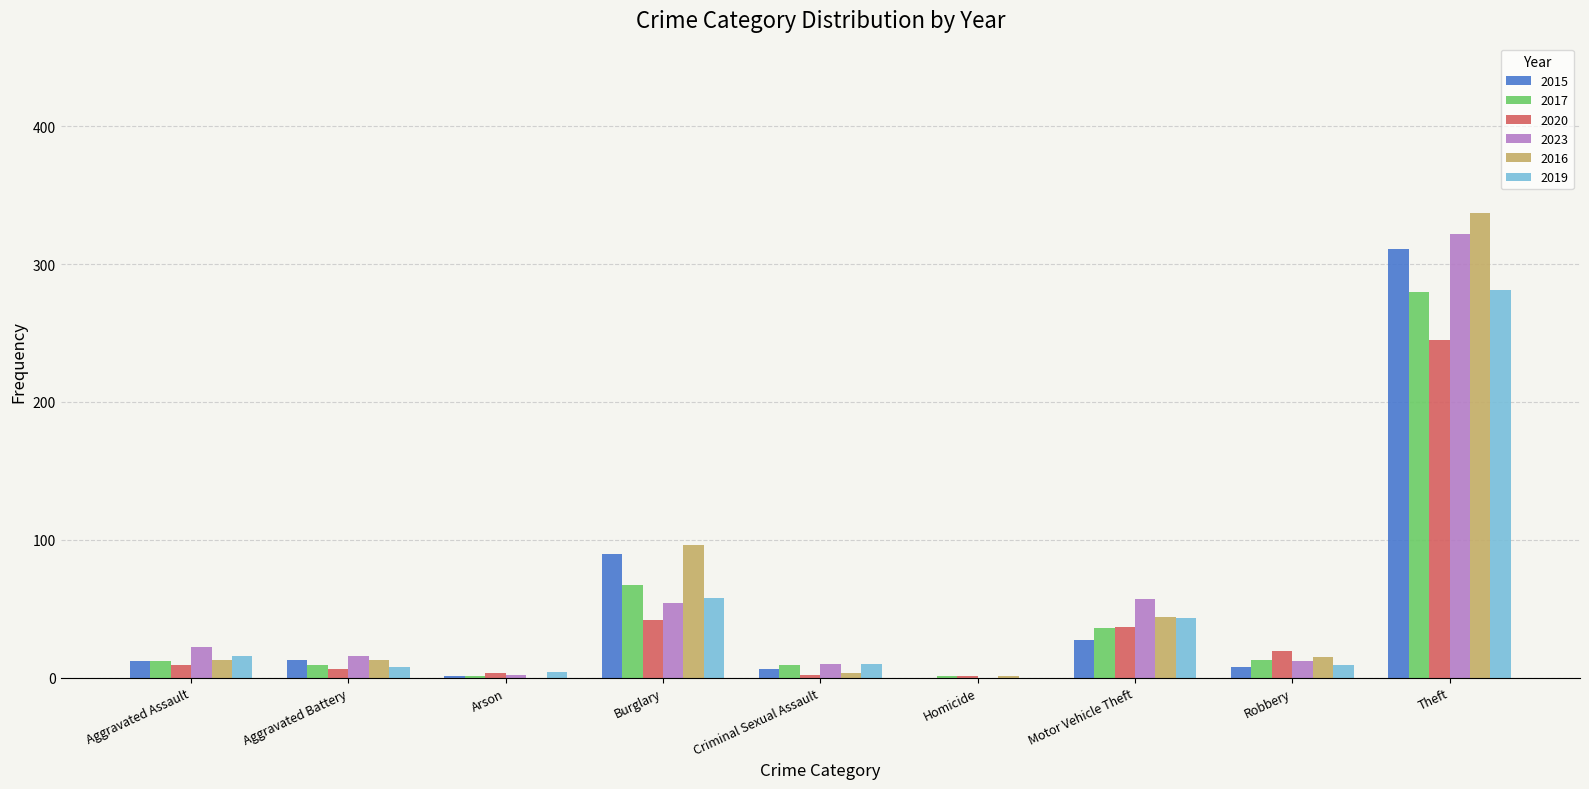

Which category has the highest value across all series?

Theft